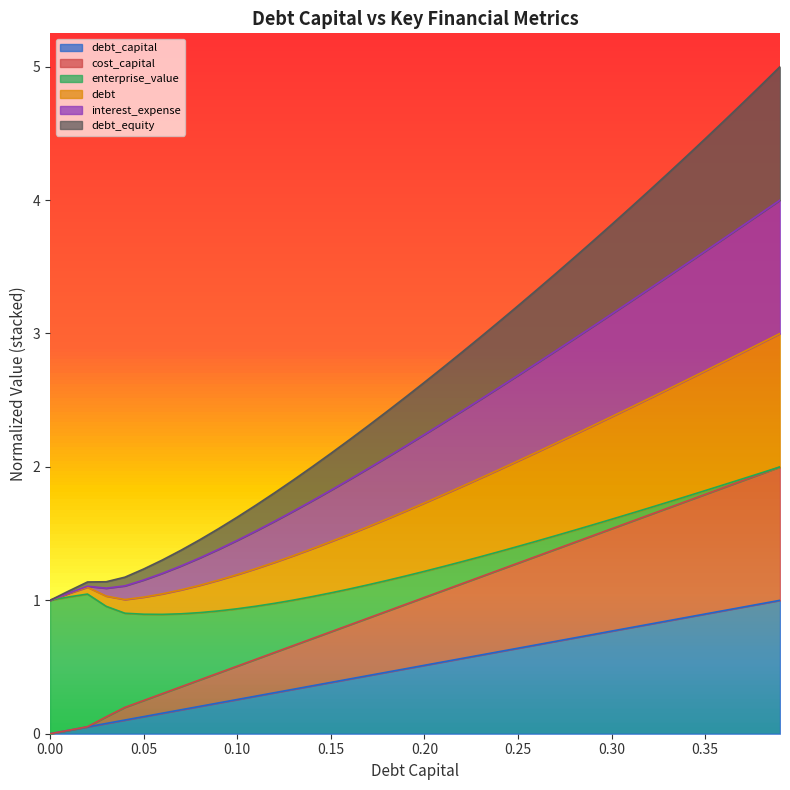

True or false: debt and interest_expense cross at least once.

False